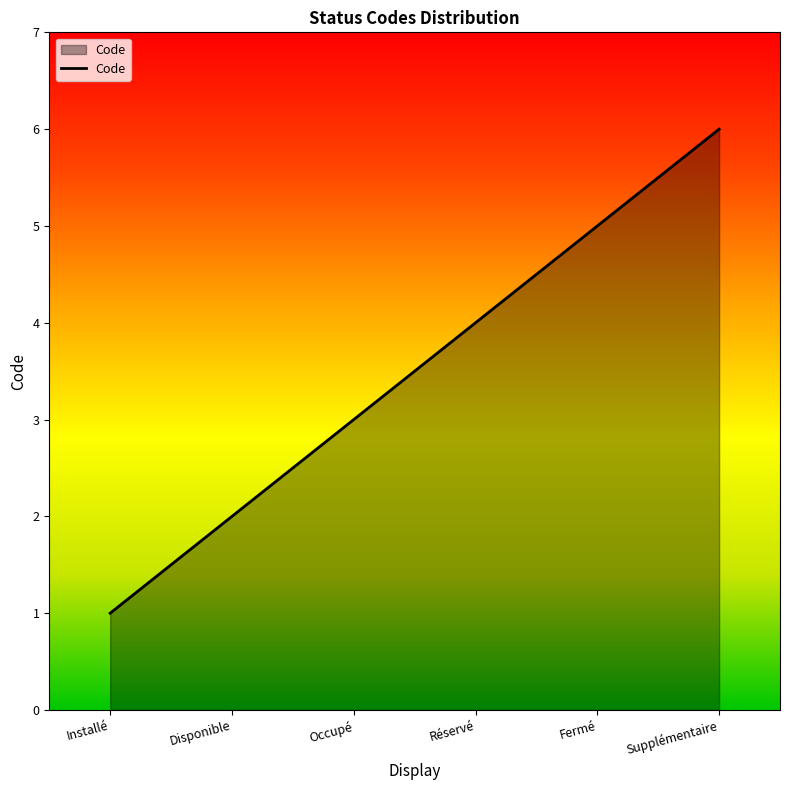

What is the ratio of the value at Occupé to the value at Disponible?

1.5